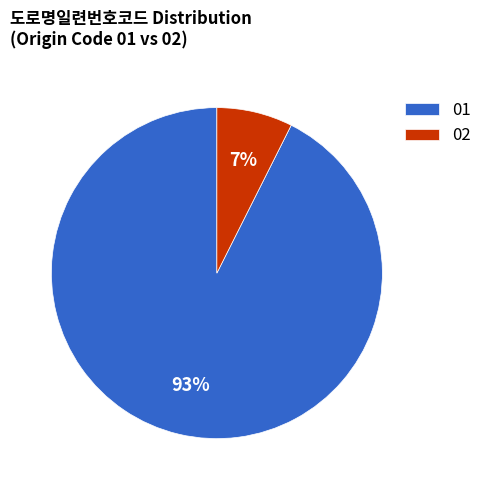

Which category accounts for the majority?

01